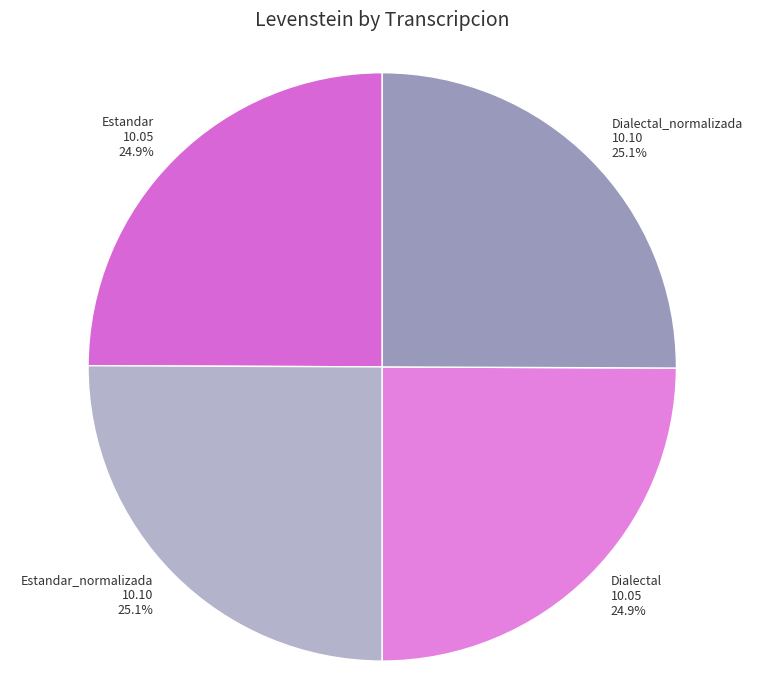

How many slices are in this pie chart?

4